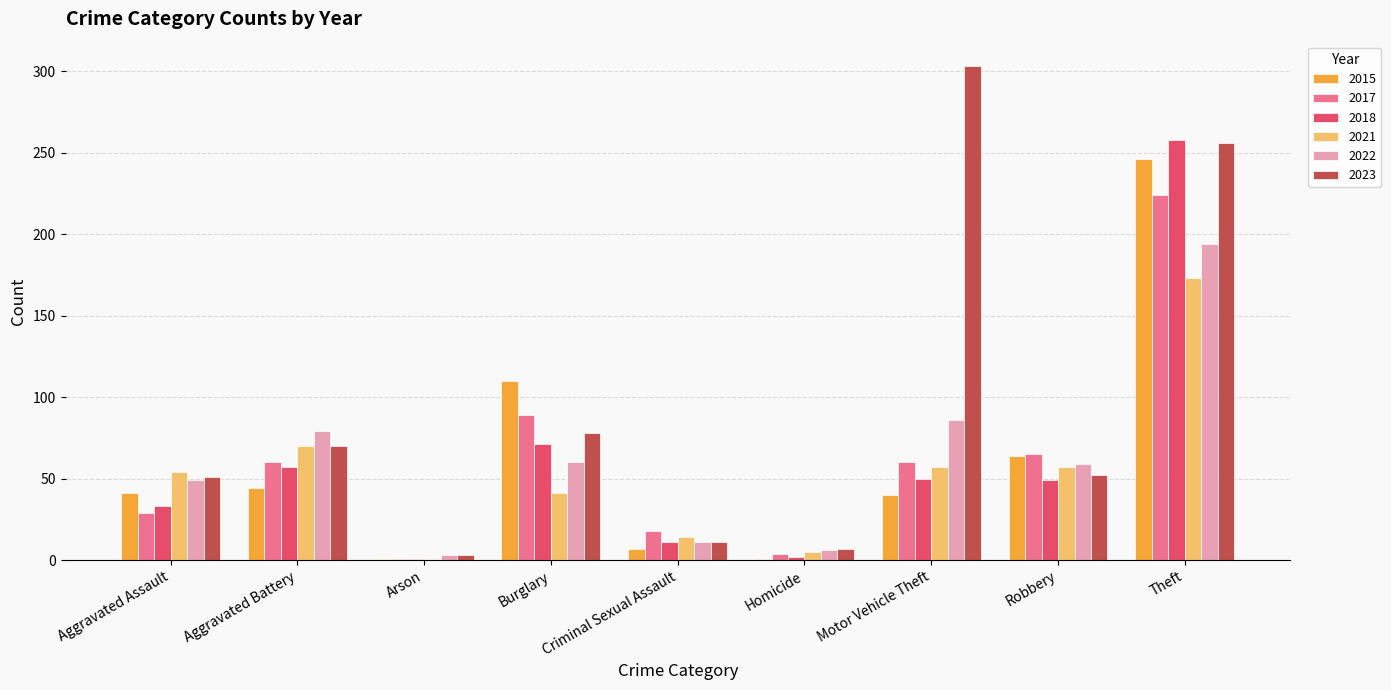

Which series changed the most between Arson and Criminal Sexual Assault?

2017